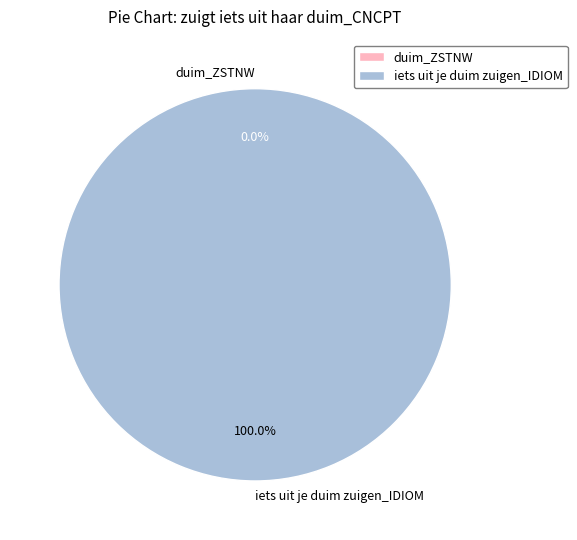

True or false: duim_ZSTNW accounts for 0% of the total.

True